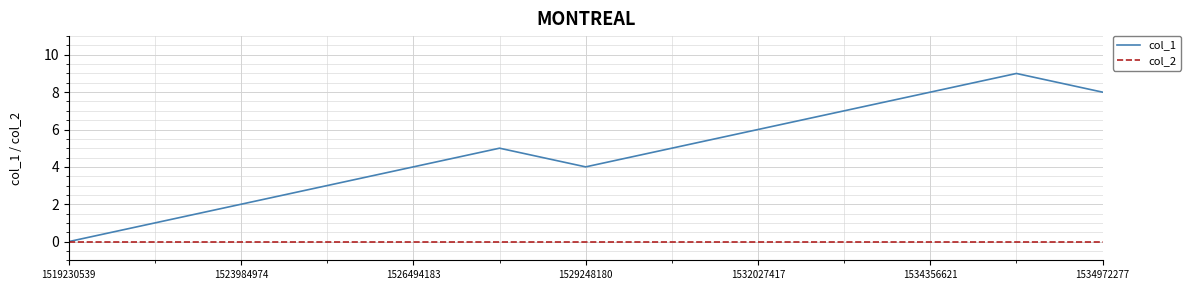

Which series has the largest total across all categories?

col_1